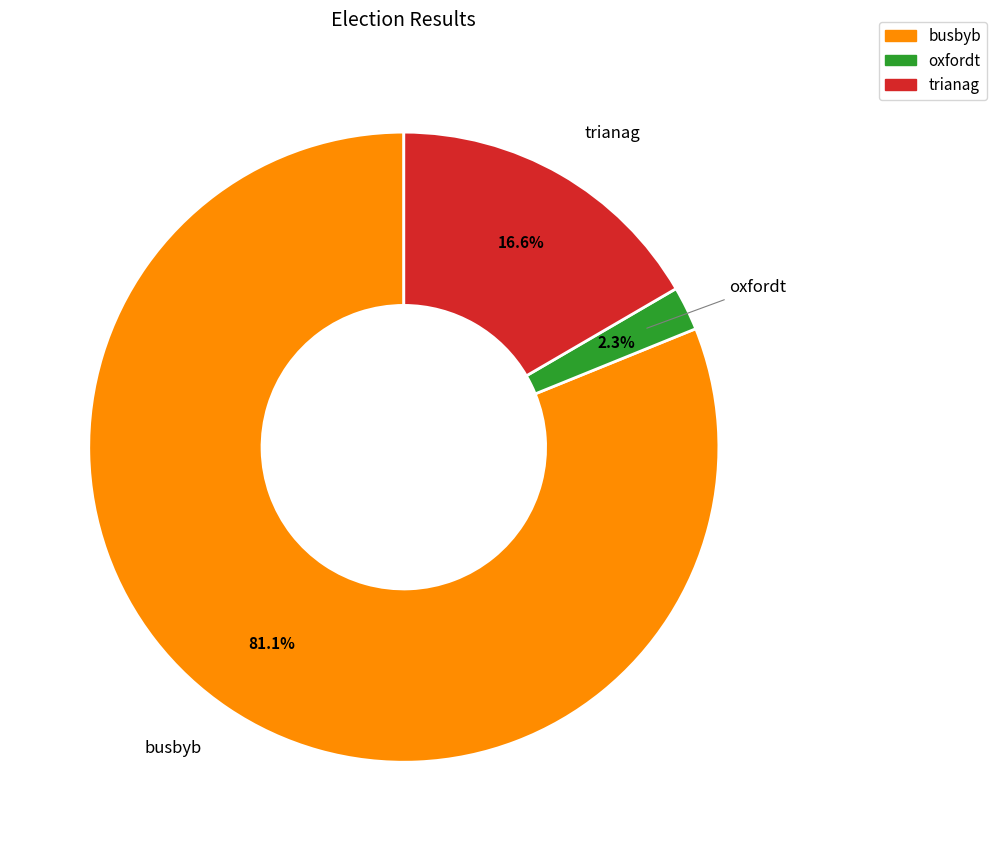

What percentage do busbyb and oxfordt together represent?

83.4%